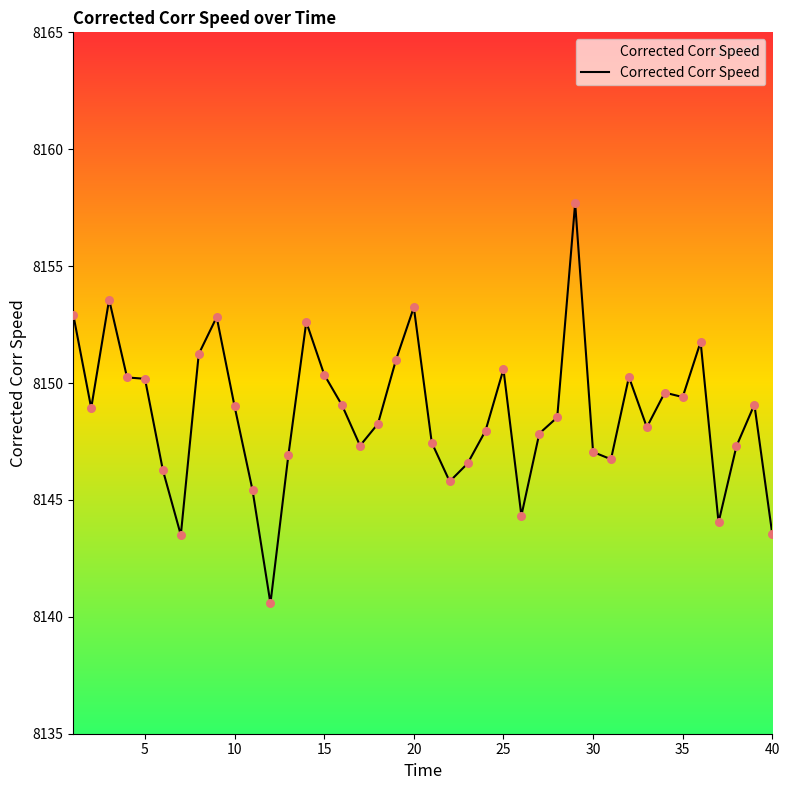

What is the minimum value shown in the chart?

8140.6